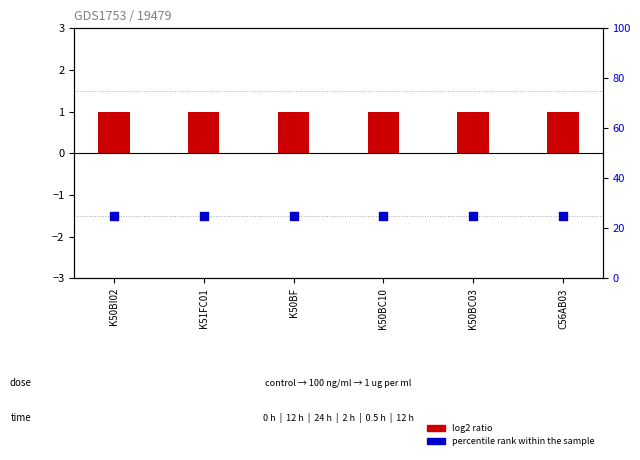

Which series has the largest total across all categories?

percentile rank within the sample